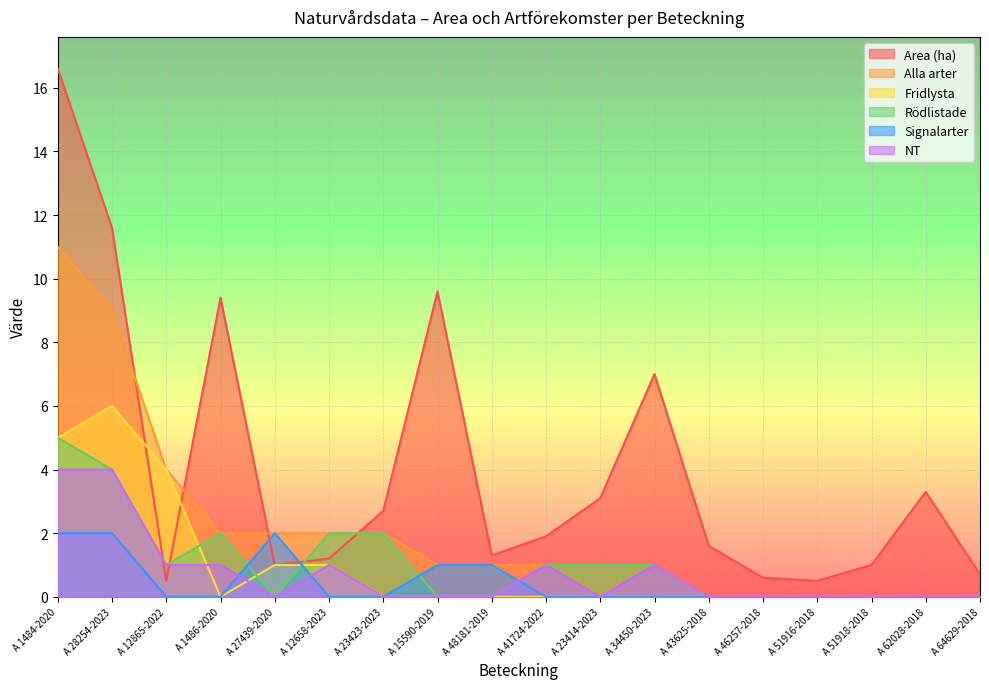

Between A 28254-2023 and A 12658-2023, which series saw the biggest shift?

Area (ha)